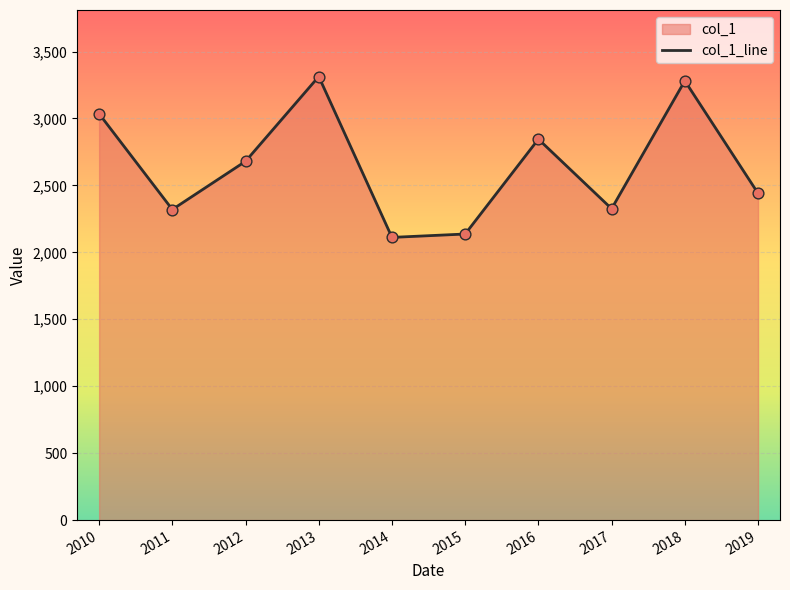

What is the change in value from 2010 to 2012?

-354.9